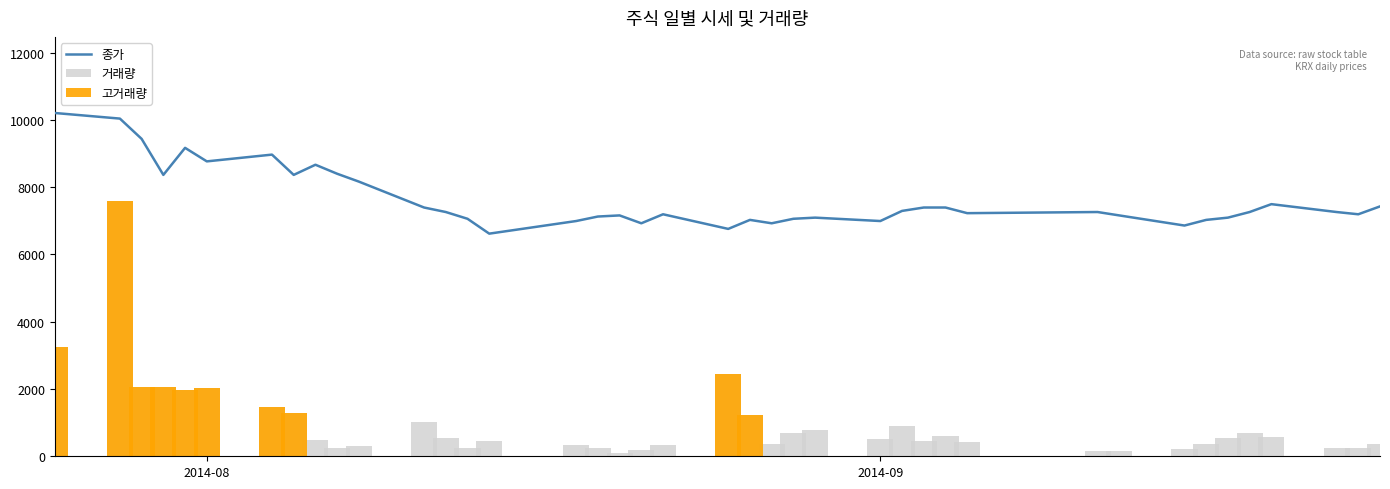

How many groups of bars are there?

40